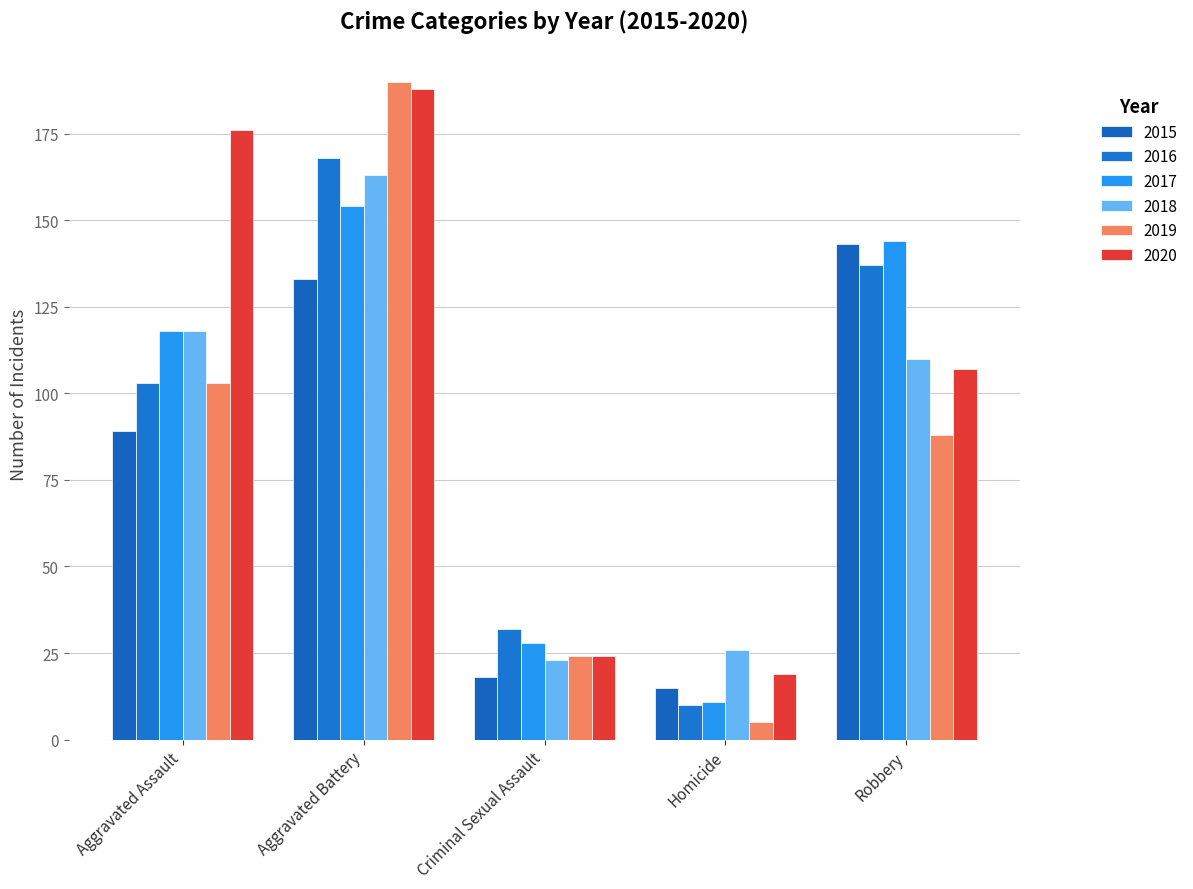

Count the number of categories in the chart.

5